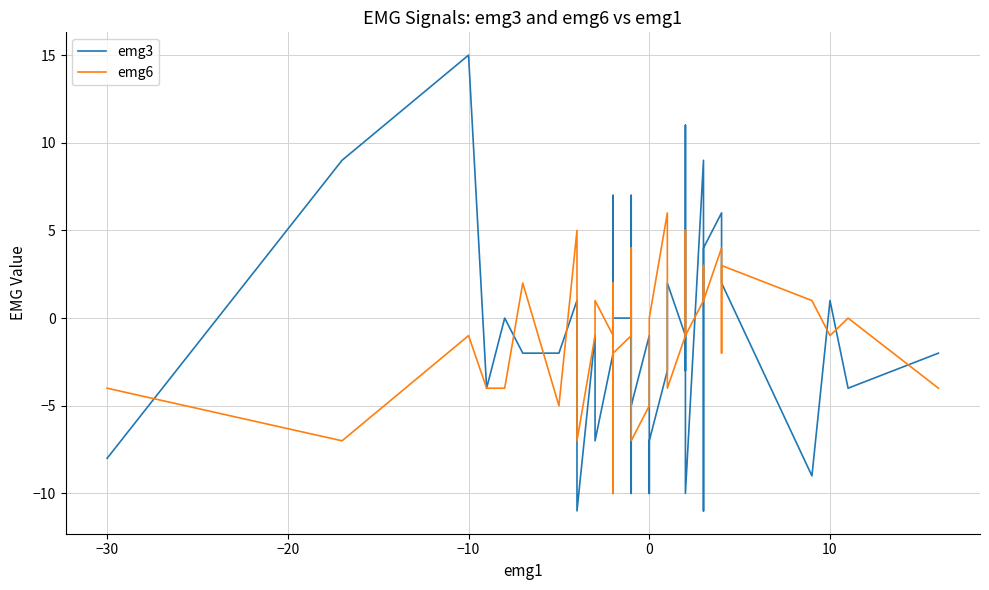

How many values in emg6 are above zero?

14